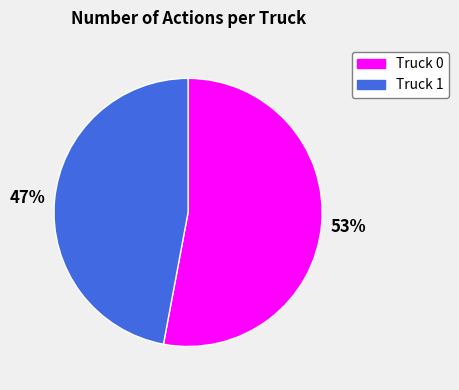

Do Truck 0 and Truck 1 together represent more than half of the pie?

Yes